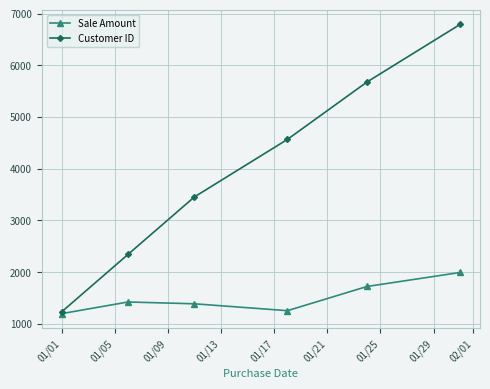

Reading right to left, list all the values displayed in this chart.

Sale Amount: 1995	1725	1257	1390	1425	1200
Customer ID: 6789	5678	4567	3456	2345	1234